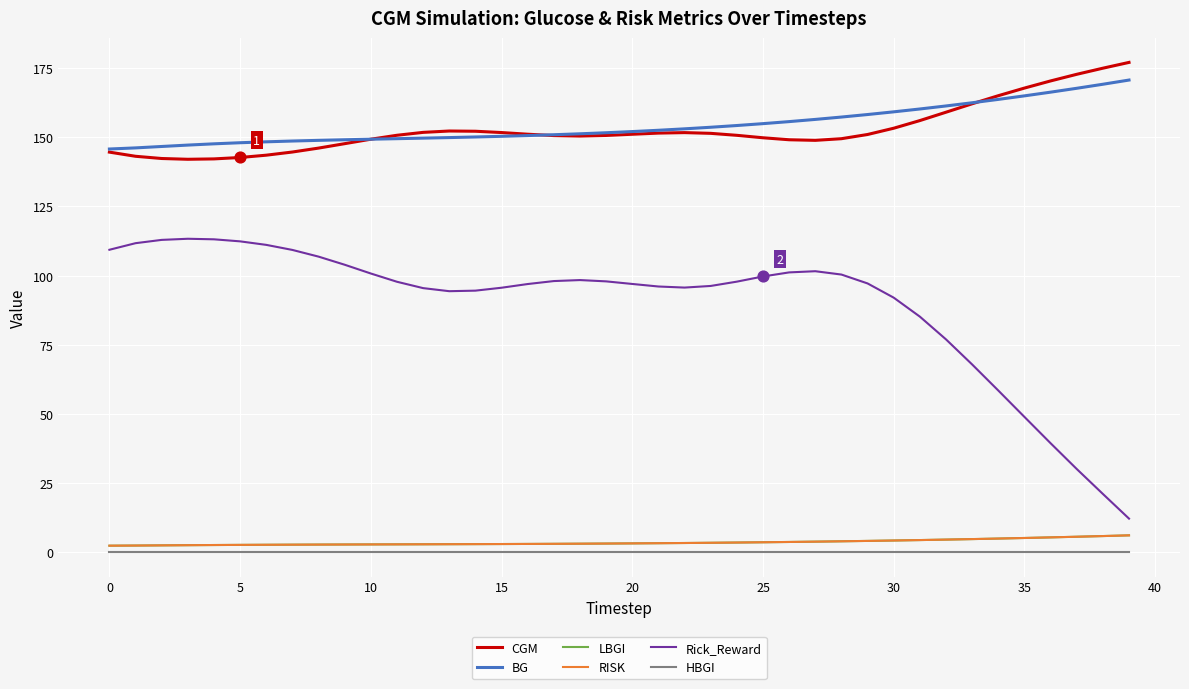

Is this an area chart (filled region under the line)?

No